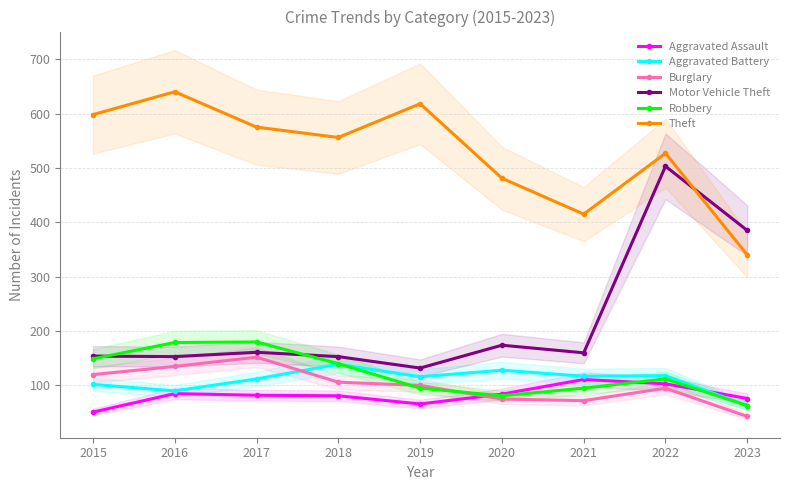

Reading left to right, list all the values displayed in this chart.

Aggravated Assault: 2015=51	2016=85	2017=82	2018=81	2019=66	2020=84	2021=111	2022=103	2023=76
Aggravated Battery: 2015=102	2016=90	2017=112	2018=139	2019=116	2020=128	2021=117	2022=118	2023=63
Burglary: 2015=120	2016=135	2017=152	2018=106	2019=100	2020=75	2021=72	2022=95	2023=43
Motor Vehicle Theft: 2015=154	2016=153	2017=161	2018=153	2019=132	2020=174	2021=160	2022=503	2023=385
Robbery: 2015=149	2016=179	2017=180	2018=140	2019=95	2020=81	2021=95	2022=112	2023=63
Theft: 2015=598	2016=640	2017=575	2018=556	2019=618	2020=481	2021=415	2022=527	2023=340